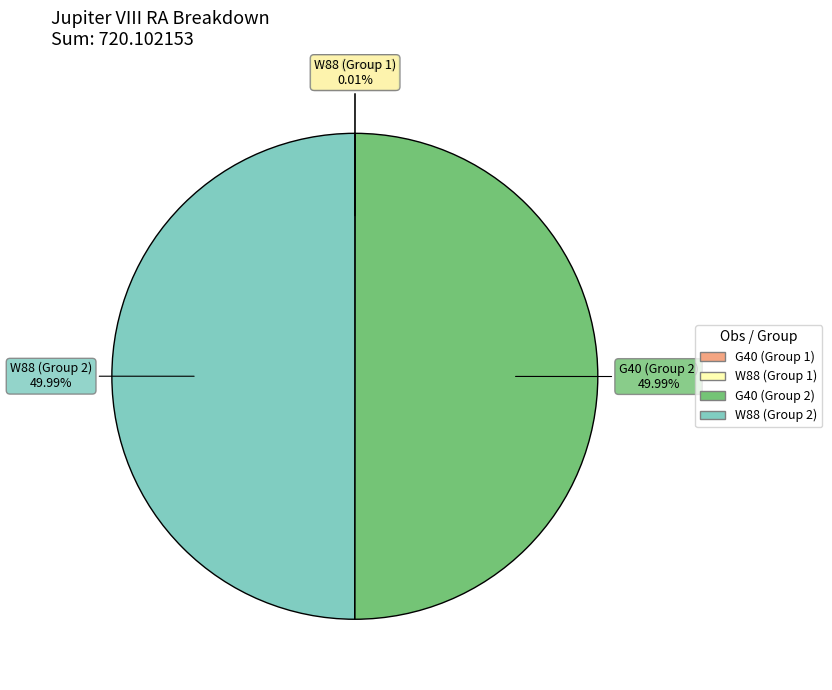

True or false: G40 (Group 1) accounts for 11% of the total.

False